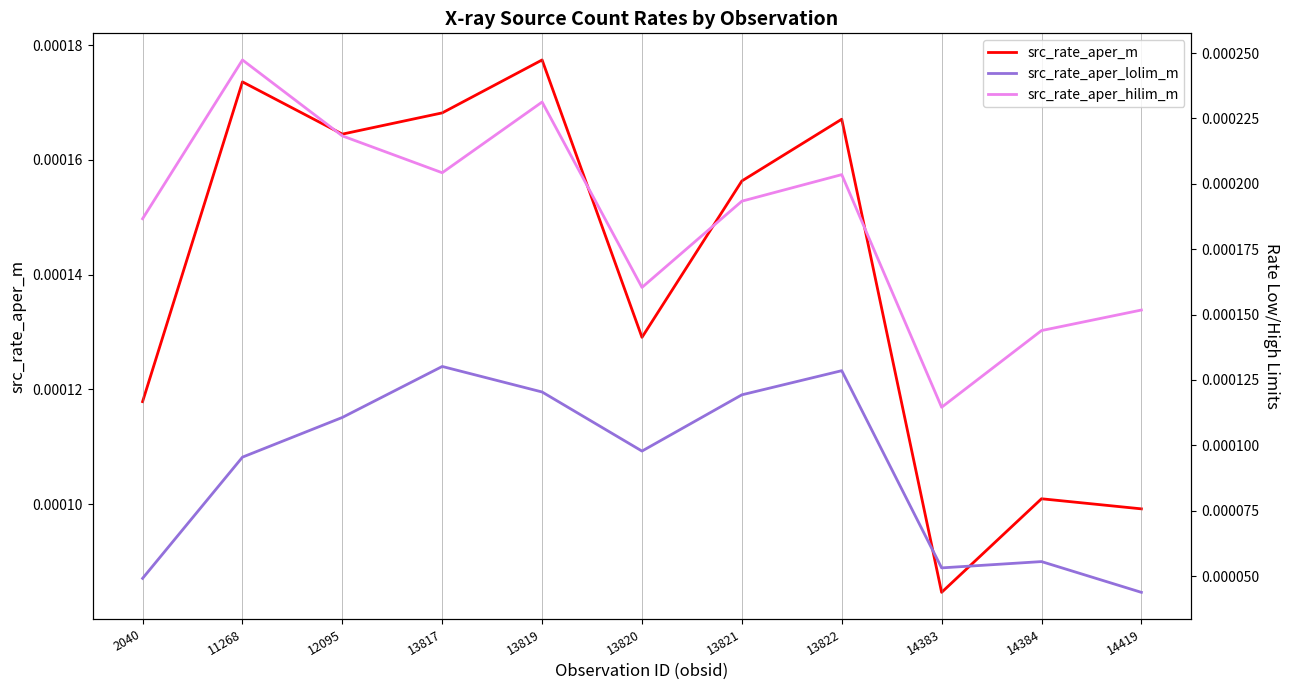

Which series has the widest spread of values?

src_rate_aper_hilim_m